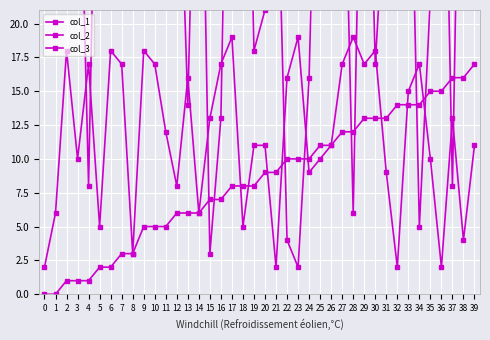

Which series has the largest range (max minus min)?

col_2